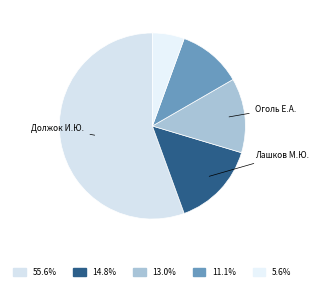

Rank the categories by value from lowest to highest.

Руденко Александр Станиславович, Осенникова Дарья Александровна, Оголь Екатерина Алексеевна, Лашков Максим Юрьевич, Должок Игорь Юрьевич